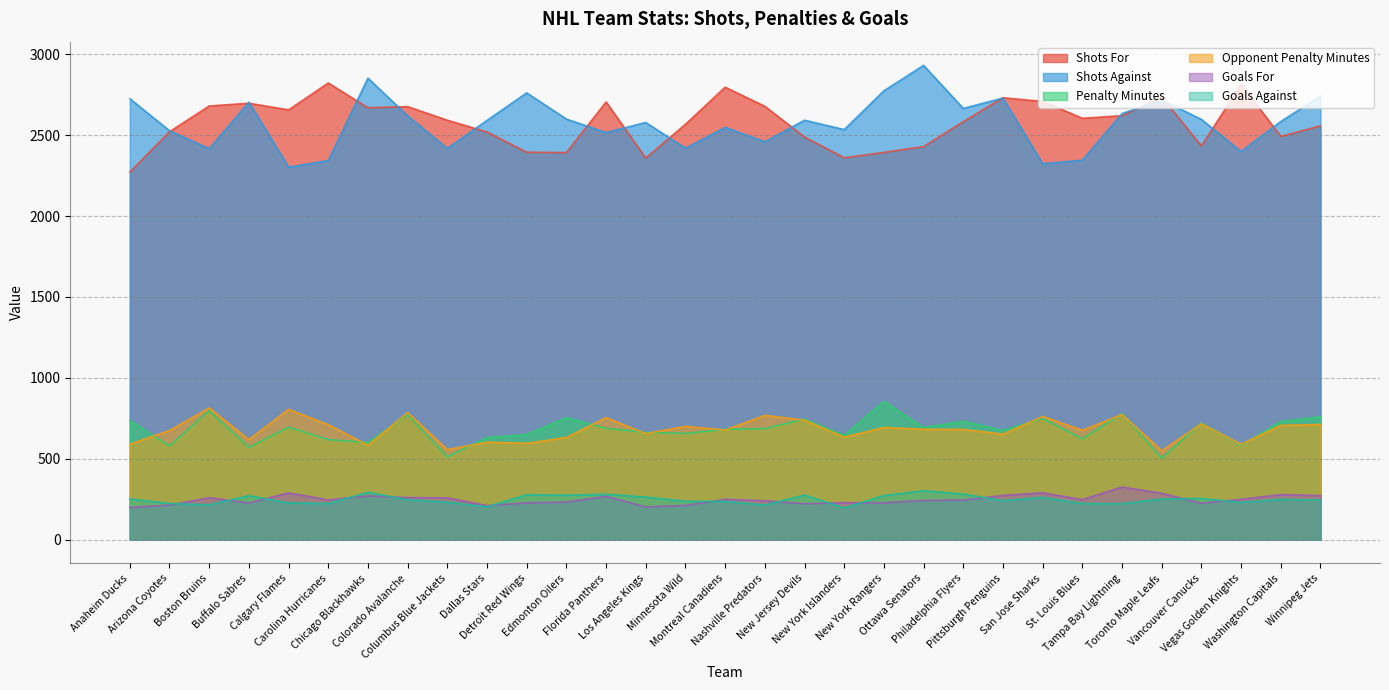

Where does the Goals Against series first go above 246?

Anaheim Ducks